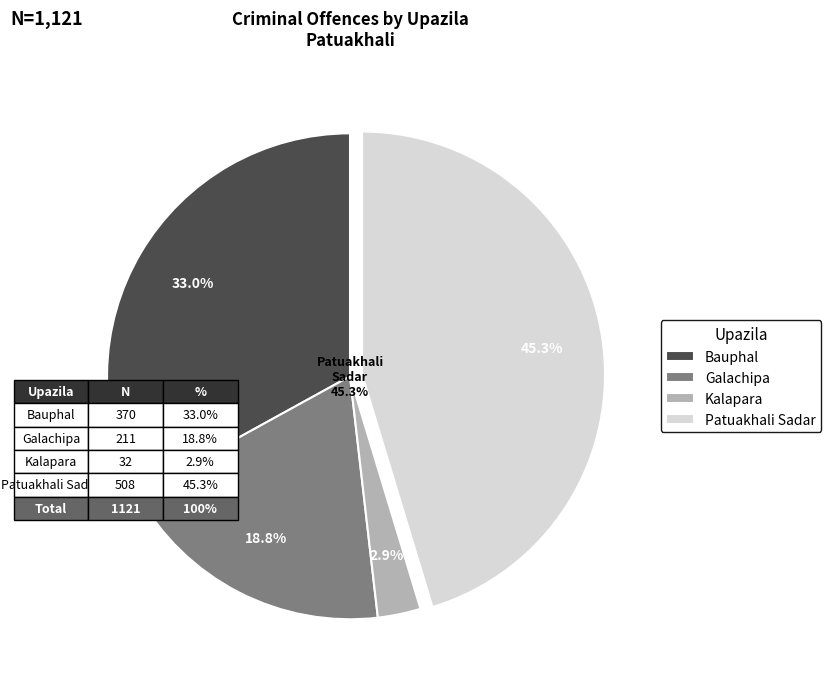

What is the change in value from Bauphal to Kalapara?

-338